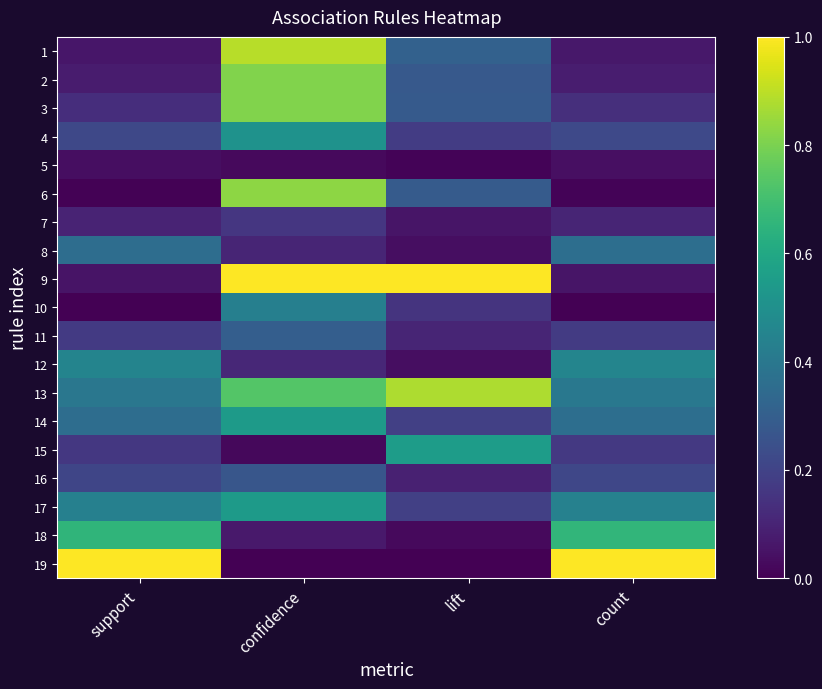

Count the number of data series in this chart.

19